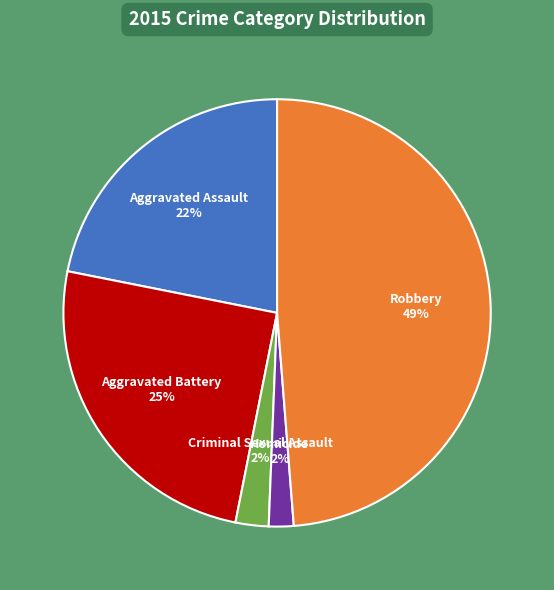

To the nearest percent, what is the difference between the largest and smallest slice percentages?

47%